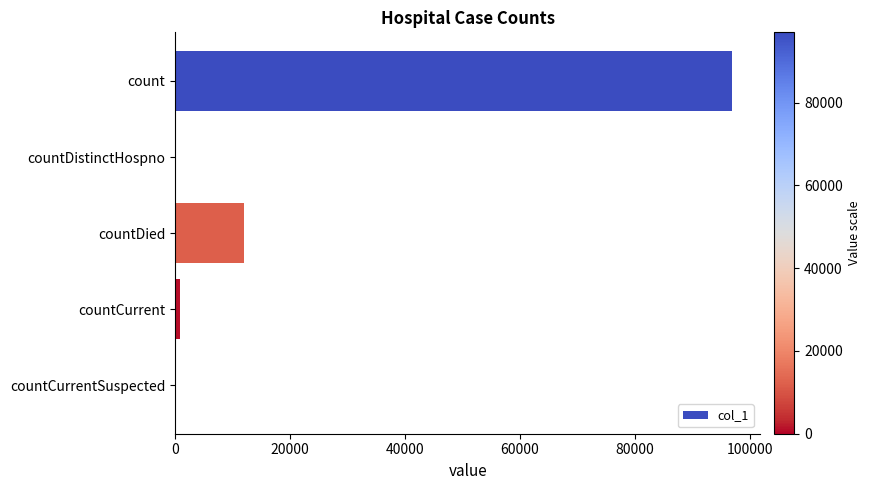

Is it true that the value at countDied is 21256?

False